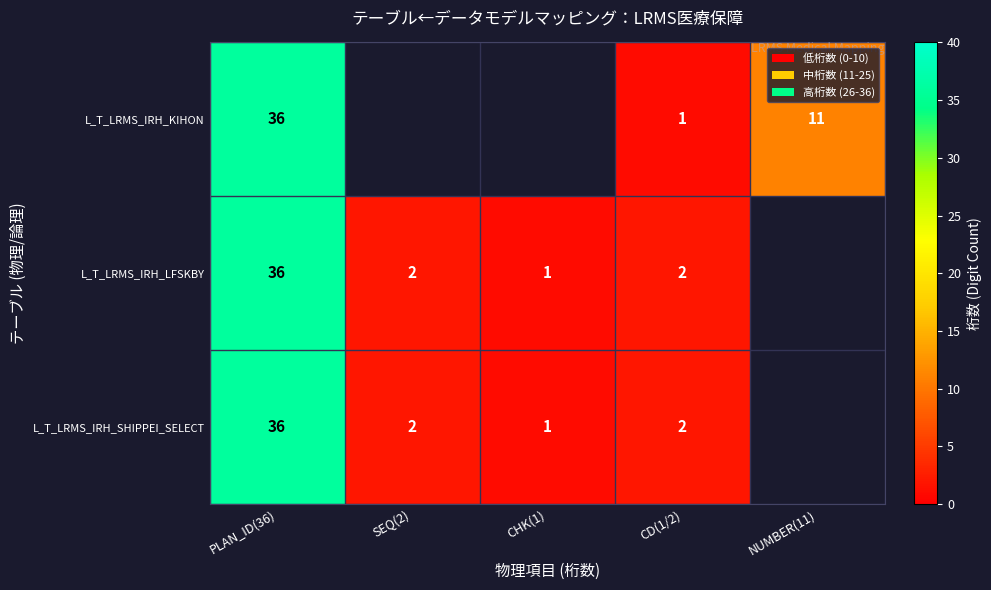

The value of L_T_LRMS_IRH_SHIPPEI_SELECT at CHK(1) is 1. True or false?

True